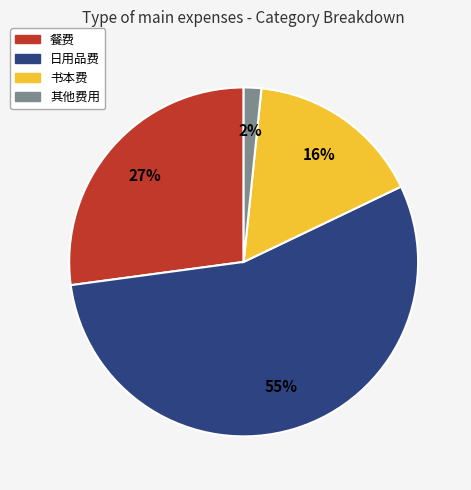

How many slices are in this pie chart?

4